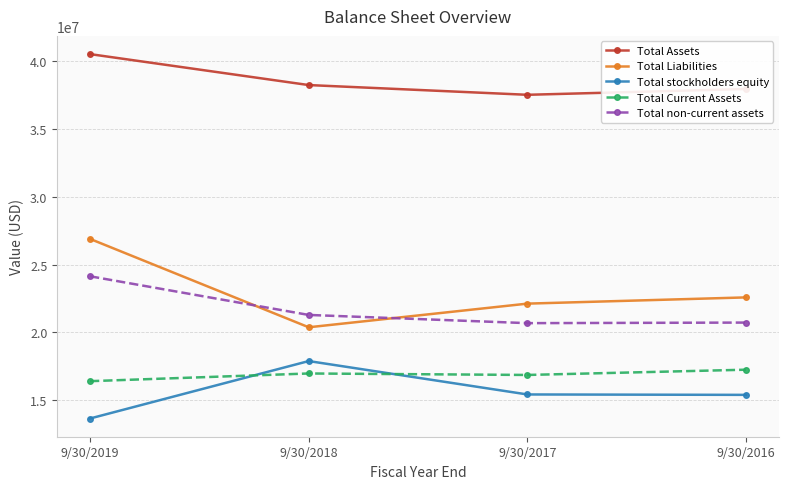

Read the Total Assets value at 9/30/2017, to the nearest 50.

37540000